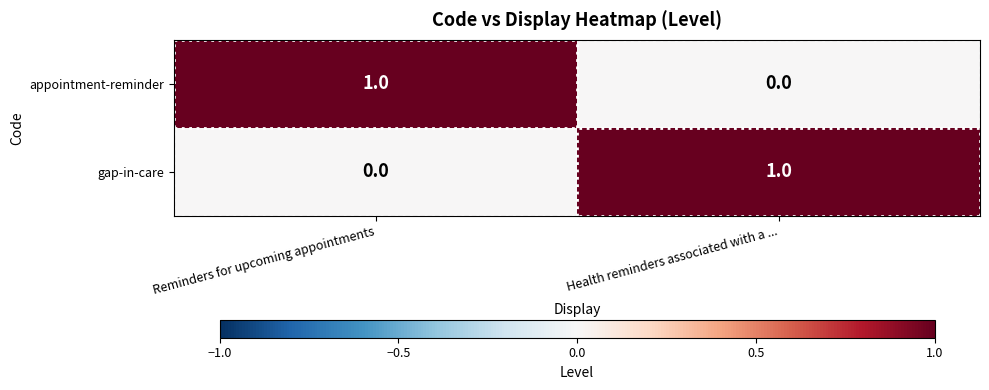

List the labels in order of gap-in-care value, largest first.

Health reminders associated with a ..., Reminders for upcoming appointments